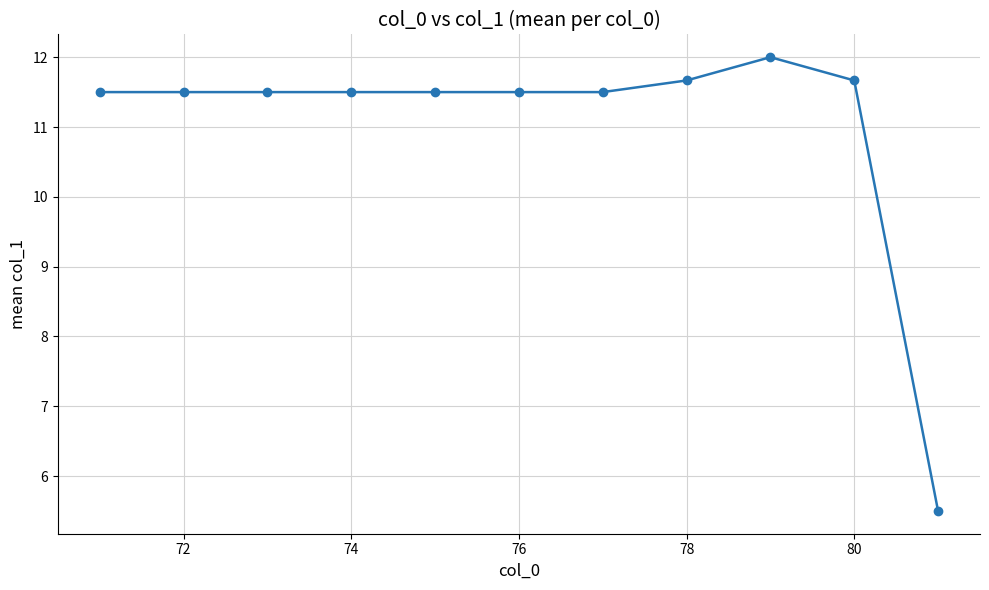

What is the difference between the maximum and minimum values?

6.5